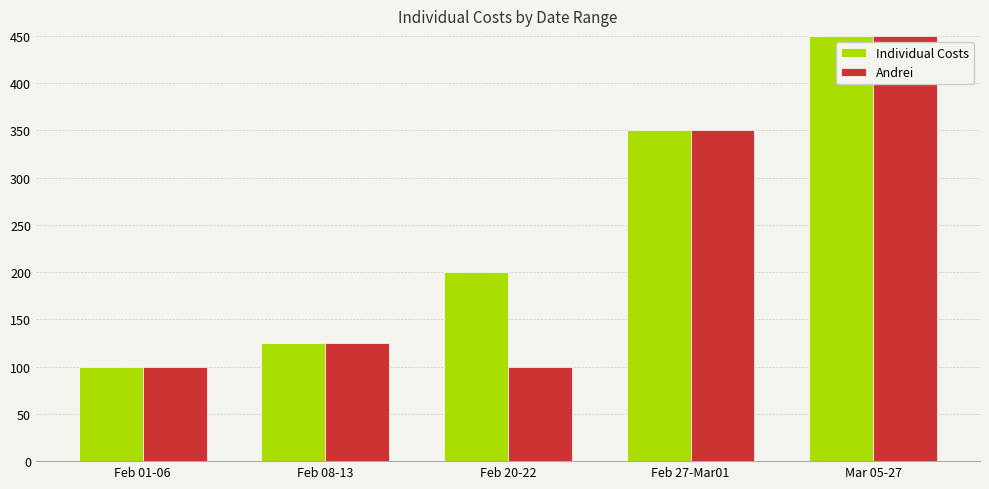

How many series are shown in this chart?

2